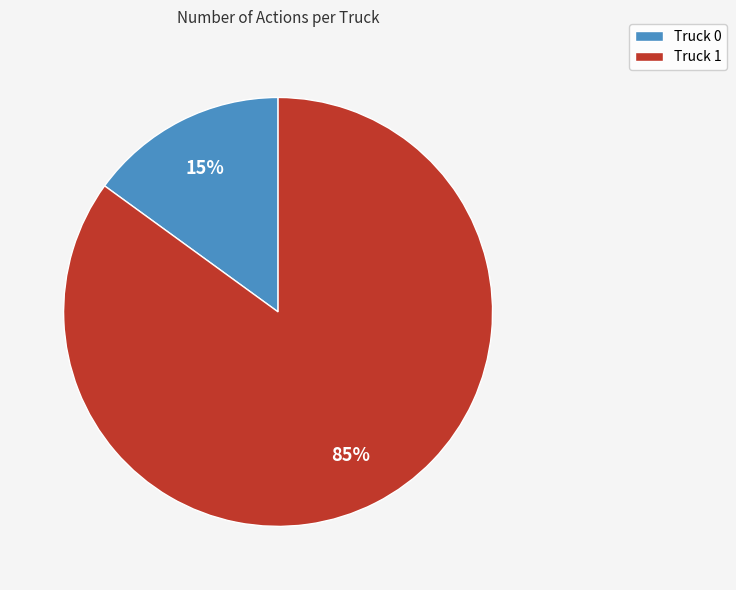

Is the sum of Truck 0 and Truck 1 greater than half?

Yes